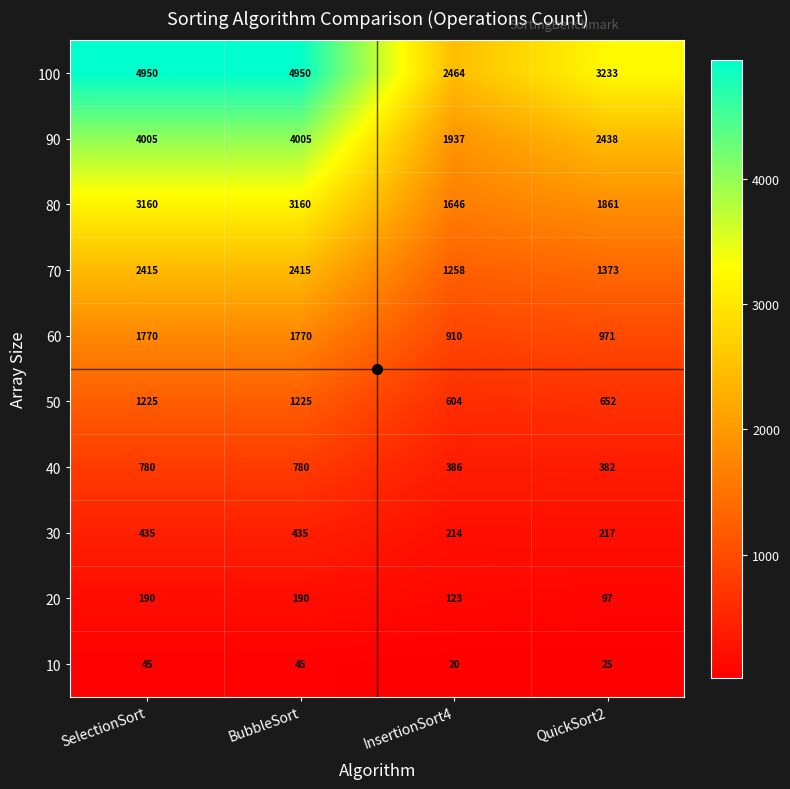

What is the difference between the second highest and second lowest values in the 60 series?

799